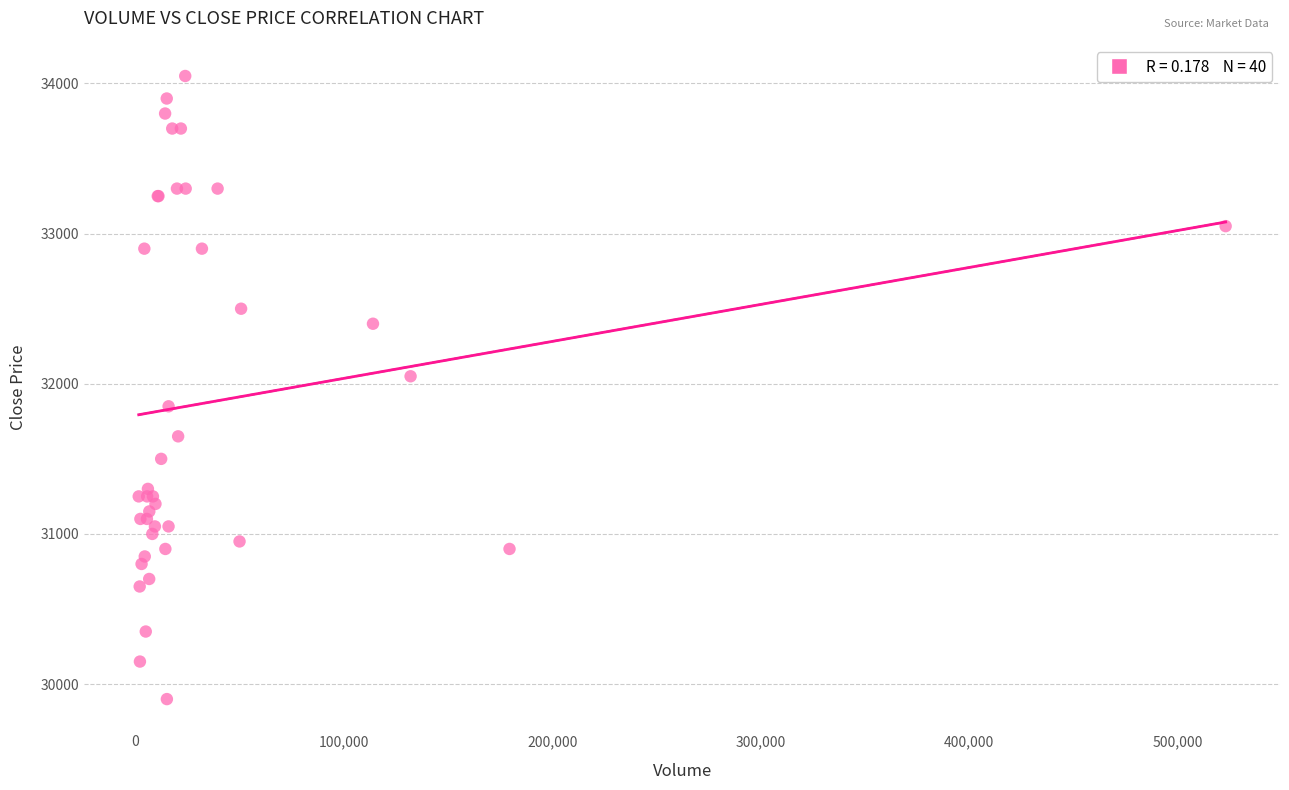

What Y value in the scatter plot is closest to 31975?

32050